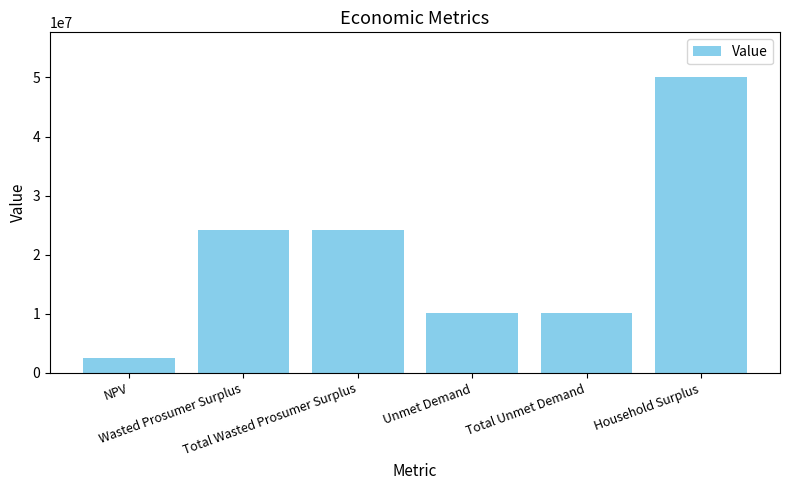

What is the sum of all values?

121262069.9